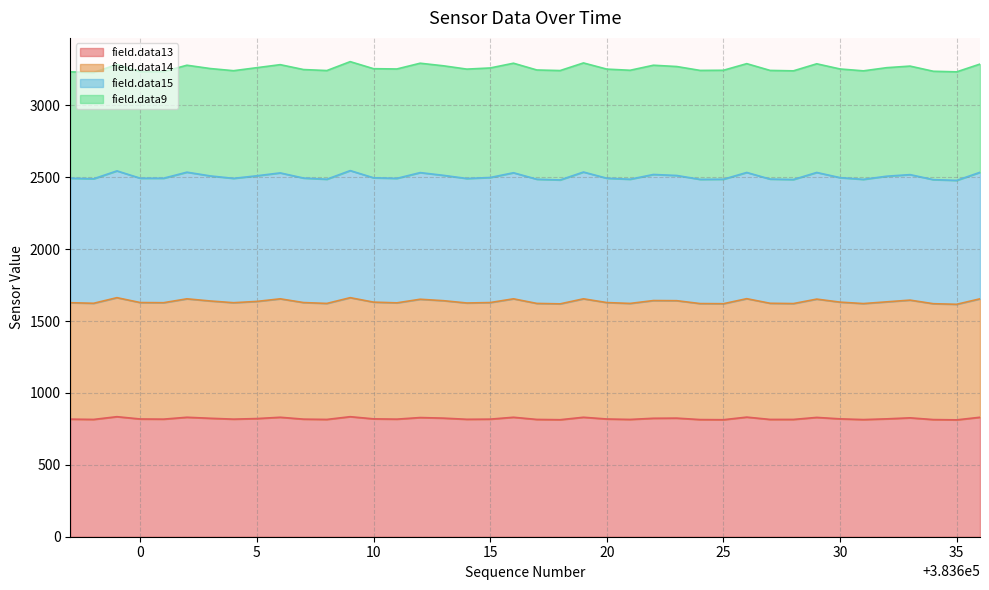

What is the total value across all series at 20?

3253